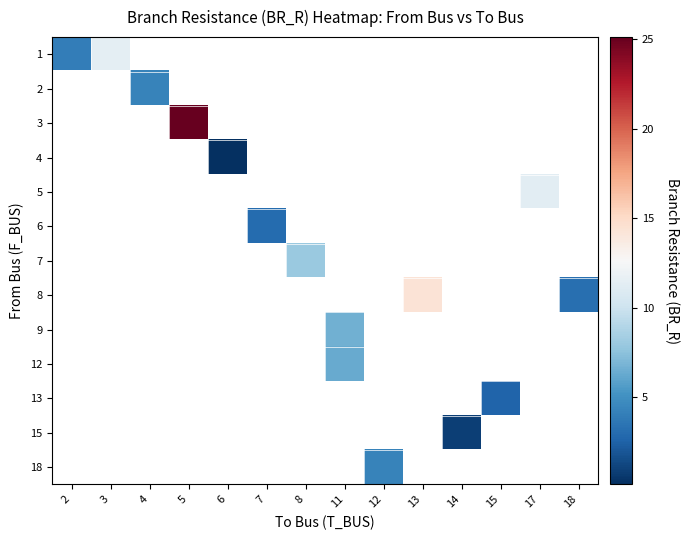

How many values in 13 are above zero?

1